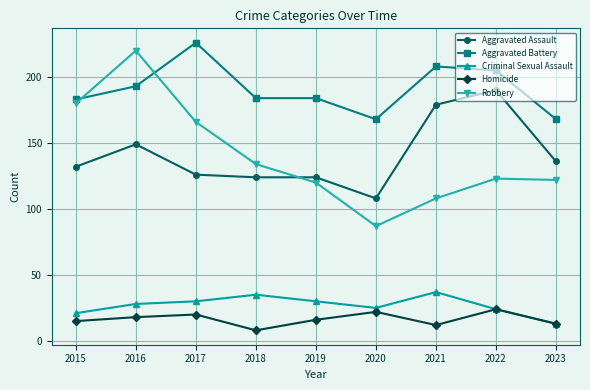

How many series are shown in this chart?

5